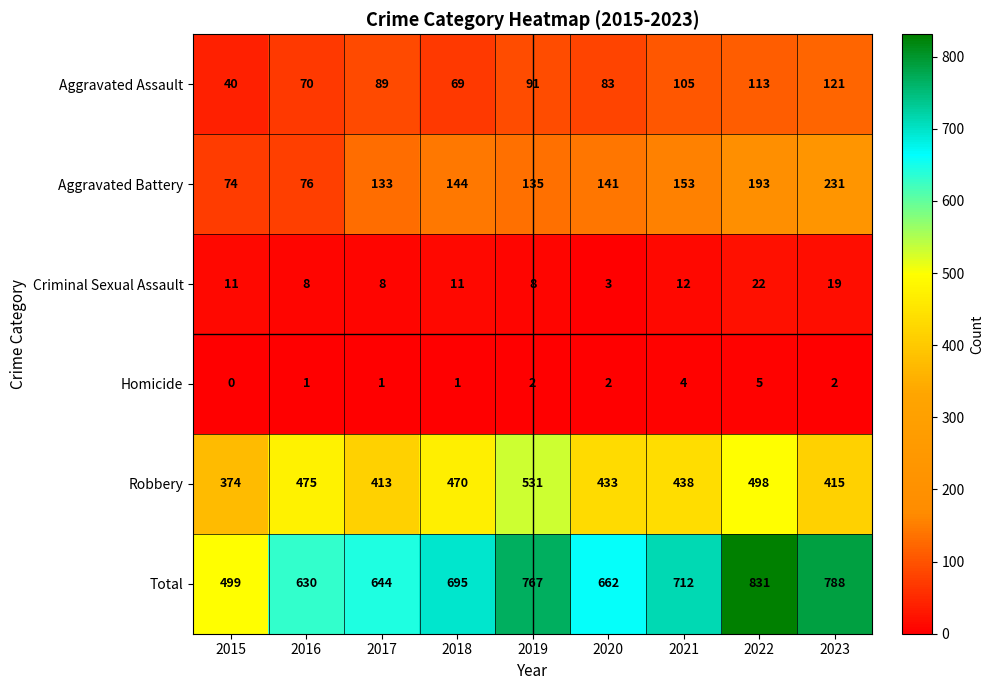

What is the difference between the highest and lowest values at 2019?

765